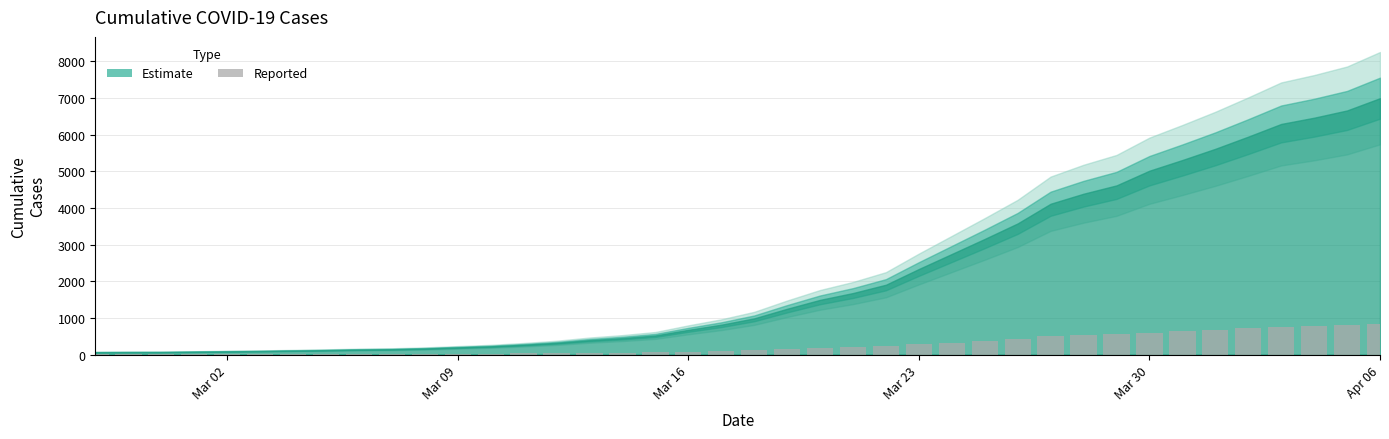

What is the greatest value displayed?

839.5